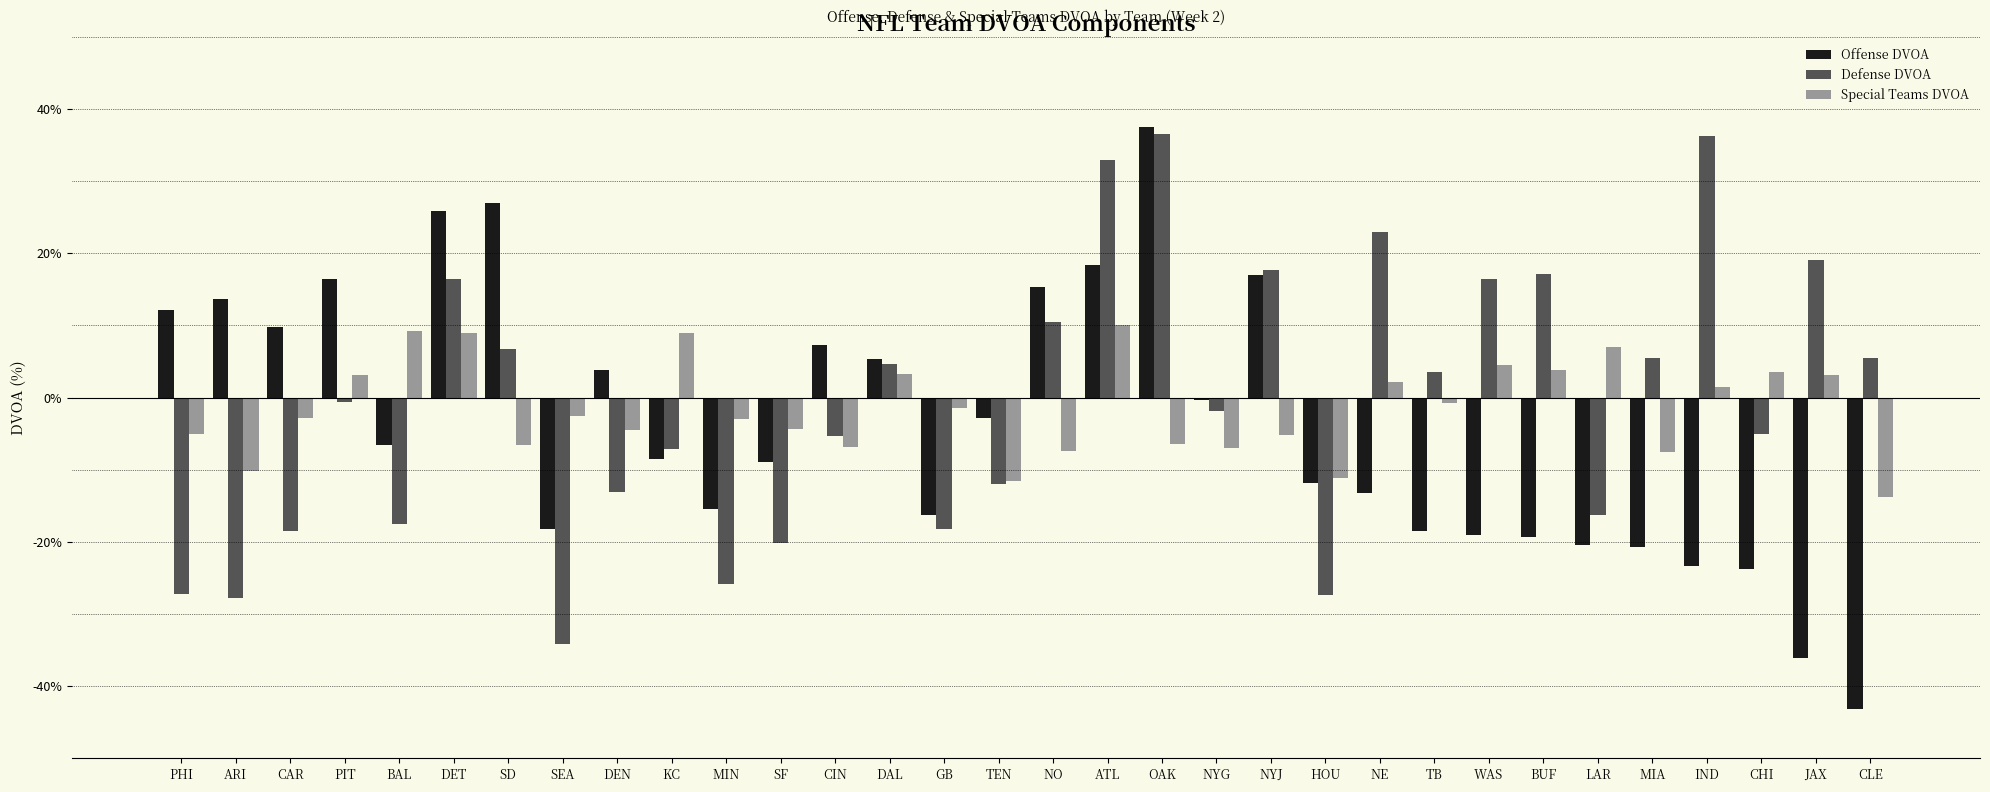

What is the minimum value for Defense DVOA?

-34.2